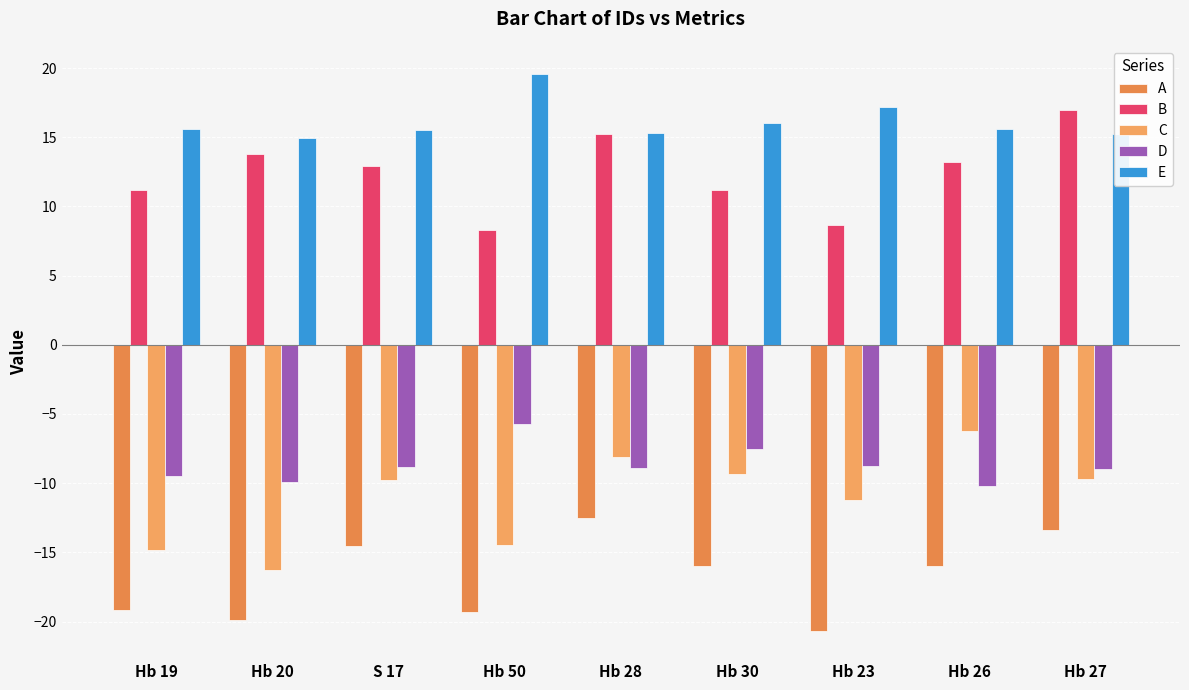

Reading left to right, list all the values displayed in this chart.

A: -19.2	-19.9	-14.5	-19.3	-12.5	-16.0	-20.7	-16.0	-13.4
B: 11.2	13.8	12.9	8.3	15.2	11.2	8.6	13.2	17.0
C: -14.8	-16.3	-9.8	-14.5	-8.1	-9.3	-11.2	-6.2	-9.7
D: -9.5	-9.9	-8.9	-5.8	-8.9	-7.5	-8.7	-10.2	-9.0
E: 15.6	14.9	15.5	19.6	15.3	16.0	17.2	15.6	15.2